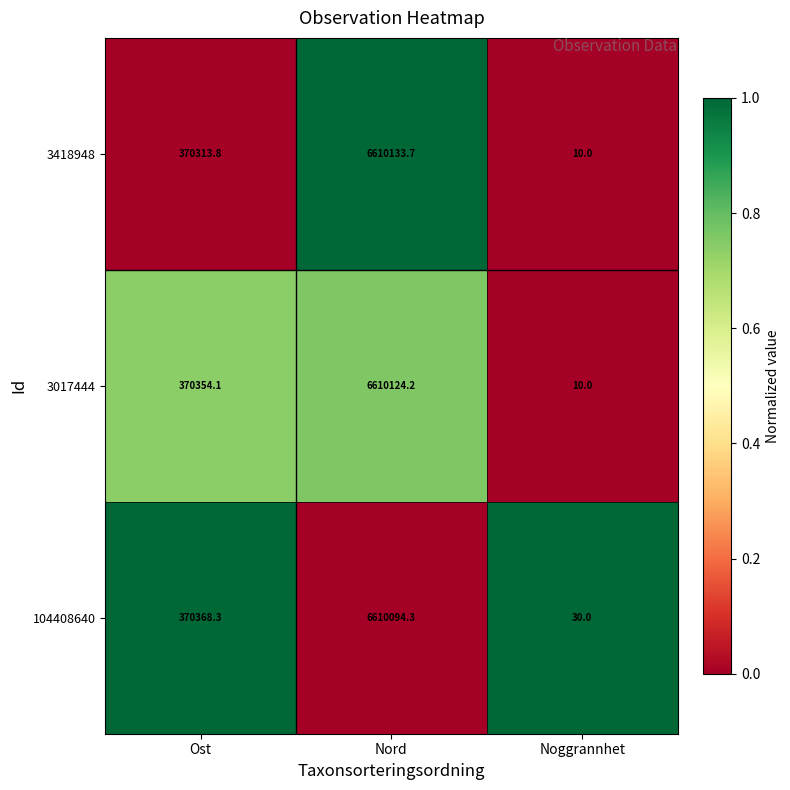

The 3418948 series shows 10.0 at Noggrannhet. True or false?

True